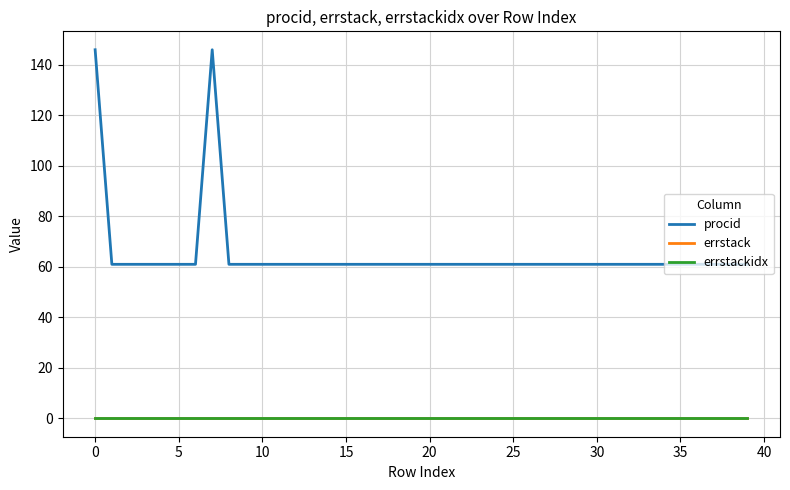

Reading left to right, list all the values displayed in this chart.

procid: 146	61	61	61	61	61	61	146	61	61	61	61	61	61	61	61	61	61	61	61	61	61	61	61	61	61	61	61	61	61	61	61	61	61	61	61	61	61	61	61
errstack: 0	0	0	0	0	0	0	0	0	0	0	0	0	0	0	0	0	0	0	0	0	0	0	0	0	0	0	0	0	0	0	0	0	0	0	0	0	0	0	0
errstackidx: 0	0	0	0	0	0	0	0	0	0	0	0	0	0	0	0	0	0	0	0	0	0	0	0	0	0	0	0	0	0	0	0	0	0	0	0	0	0	0	0